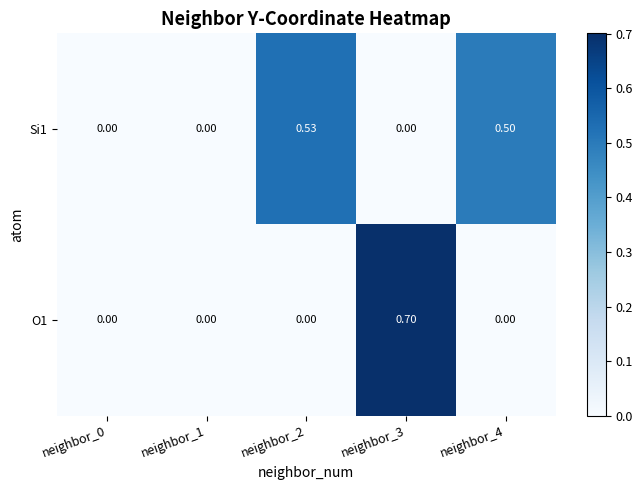

How many values in the Si1 series exceed 0?

2